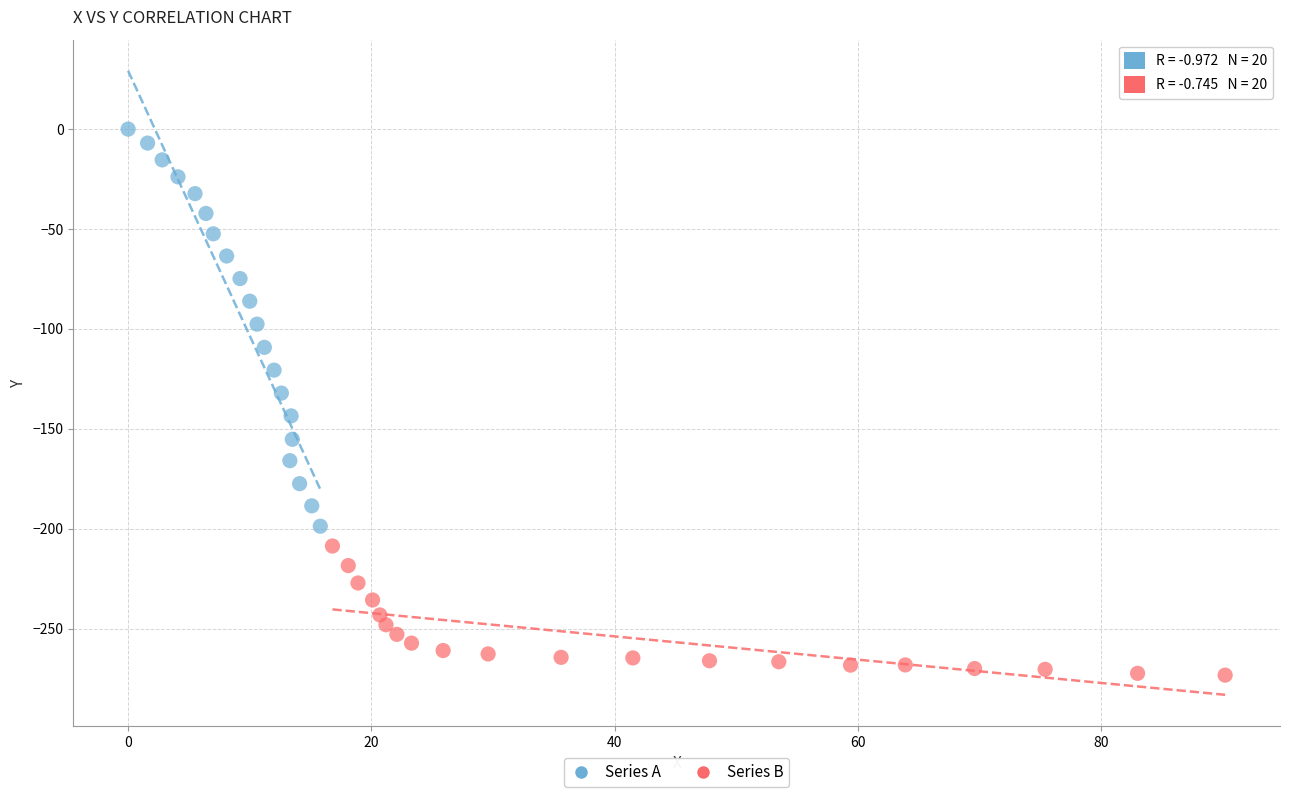

Which series reaches the minimum Y coordinate?

Series B